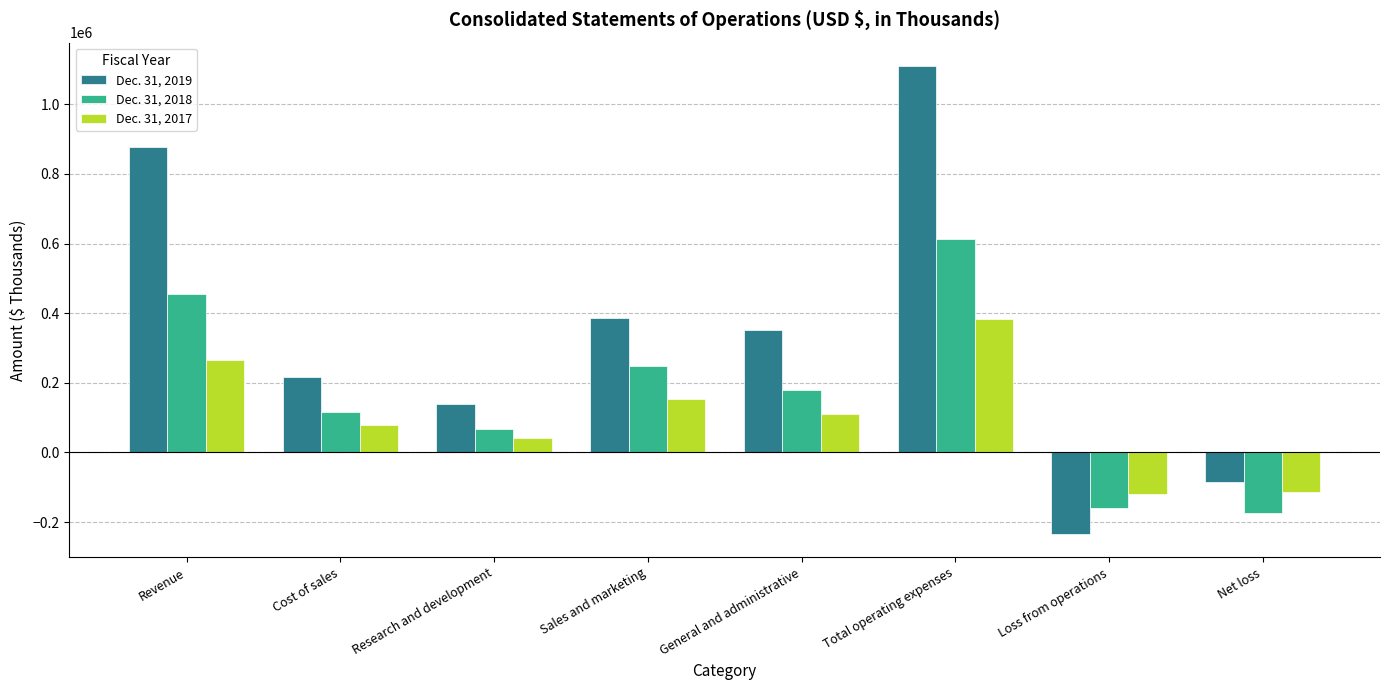

How many series are shown in this chart?

3